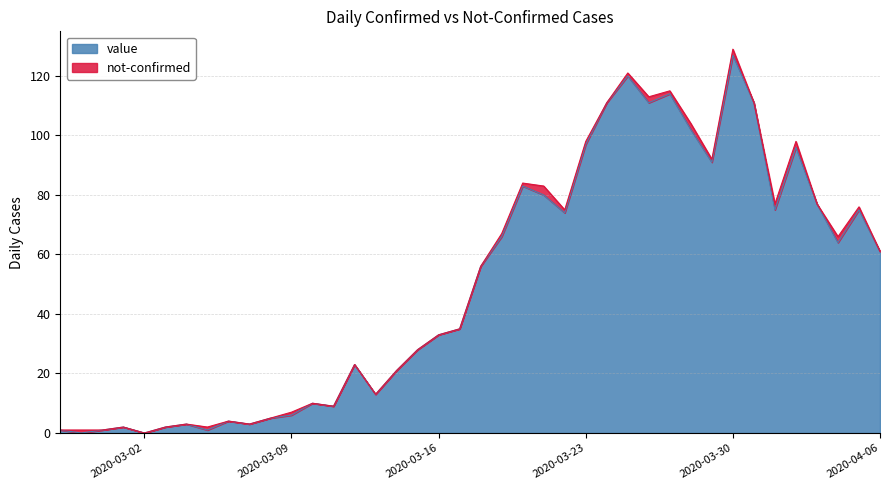

What is the label of the 39th point from the left?

2020-04-05